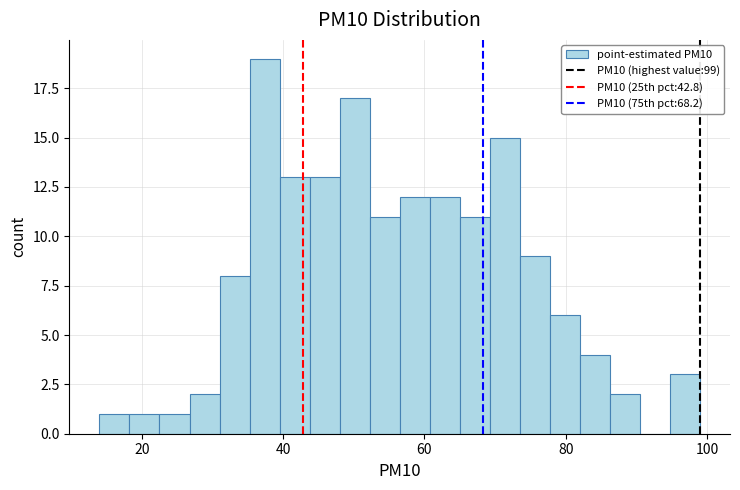

Read against the x-axis, roughly where is the centre of the tallest bar?

38